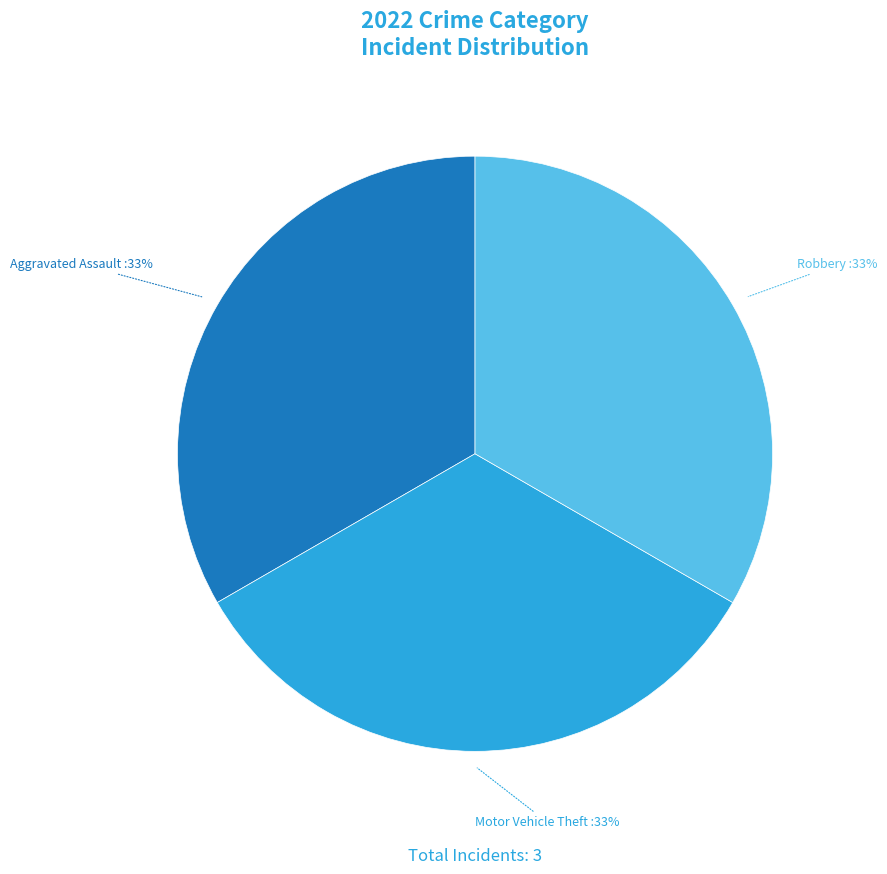

True or false: Aggravated Assault accounts for 33% of the total.

True